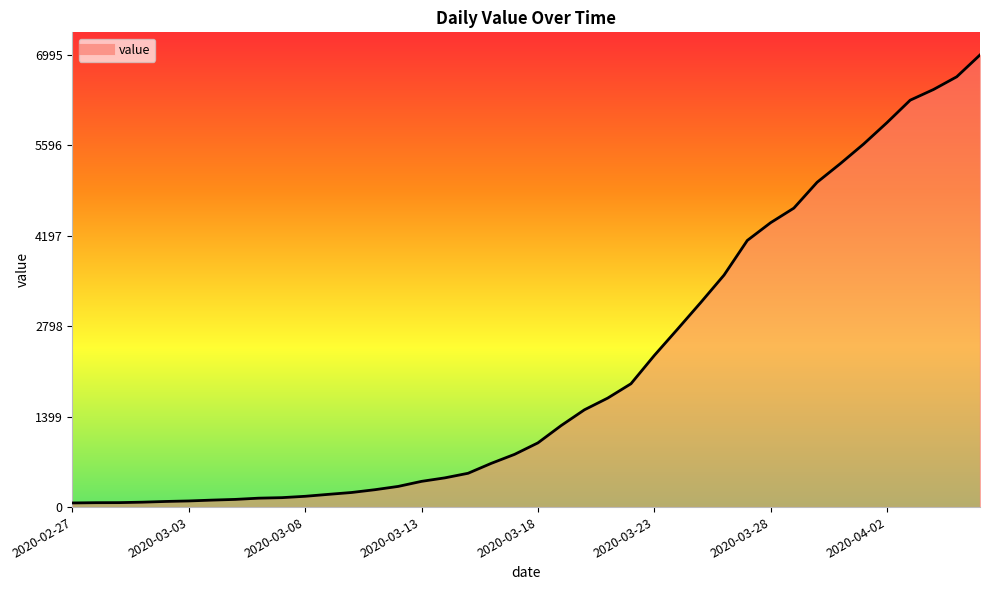

What is the greatest value displayed?

6995